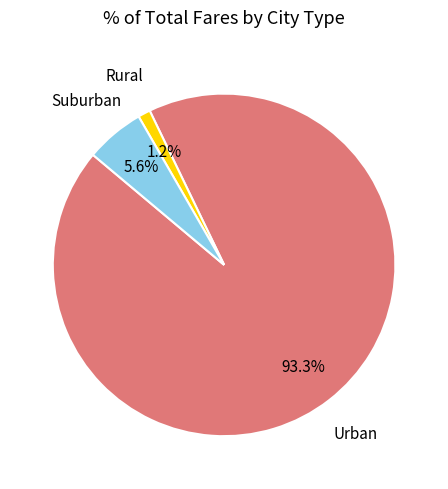

Does any single category account for the majority?

Yes